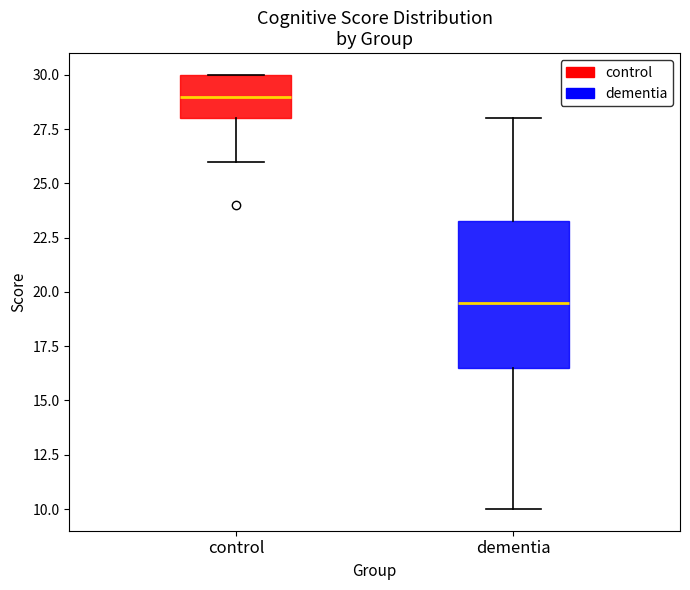

Where is the upper edge of the box for control on the y-axis? The values are not printed on the chart, so give them approximately, as read against the axis.

30.0